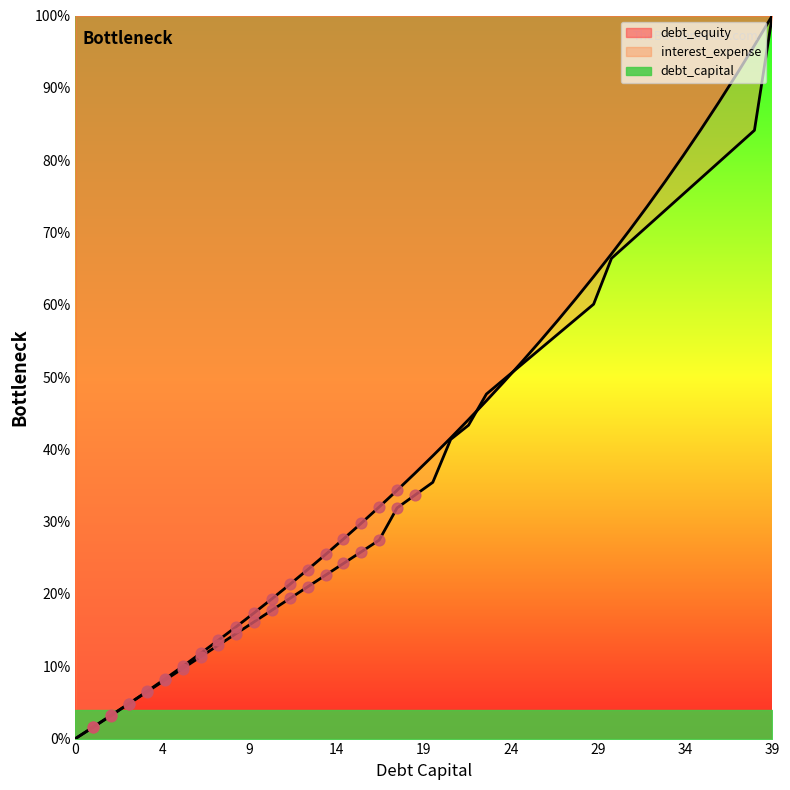

Which series reaches the maximum Y coordinate?

debt_equity